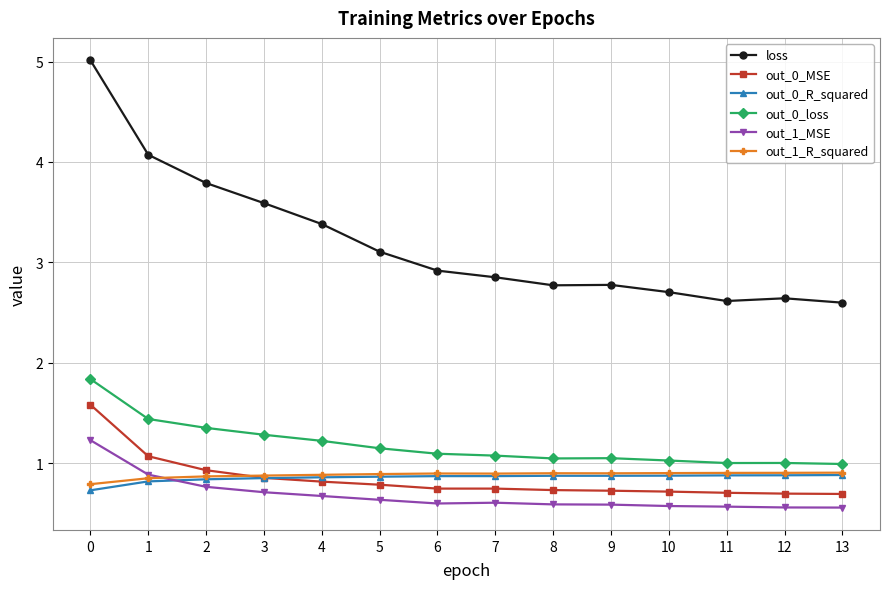

Is it true that out_0_loss equals 1.3 at 3?

True